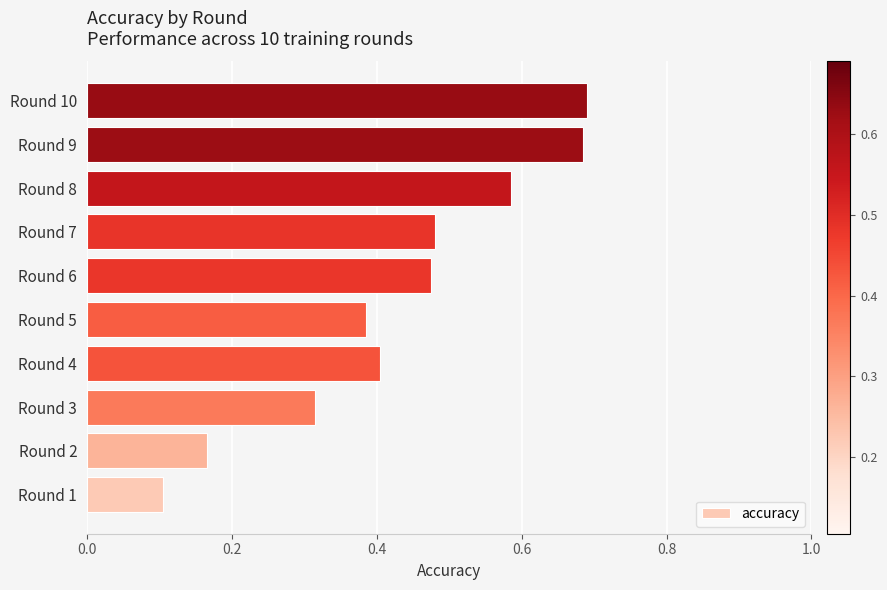

At which category does the chart reach its minimum across all series?

Round 1